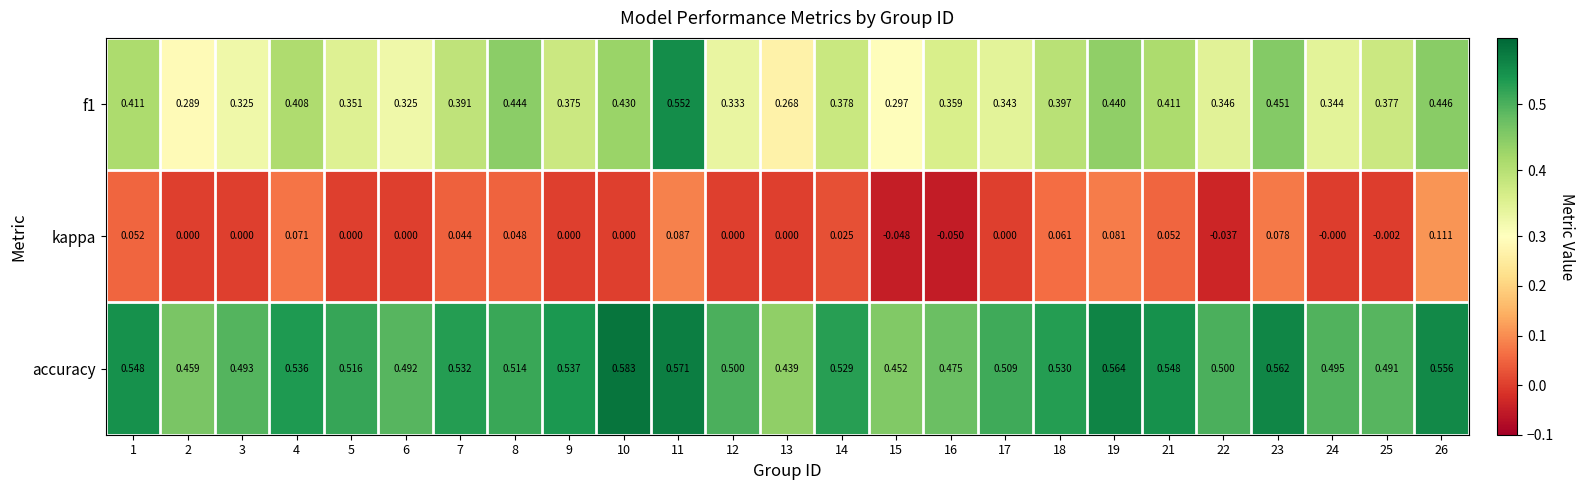

Which series has the largest total across all categories?

accuracy